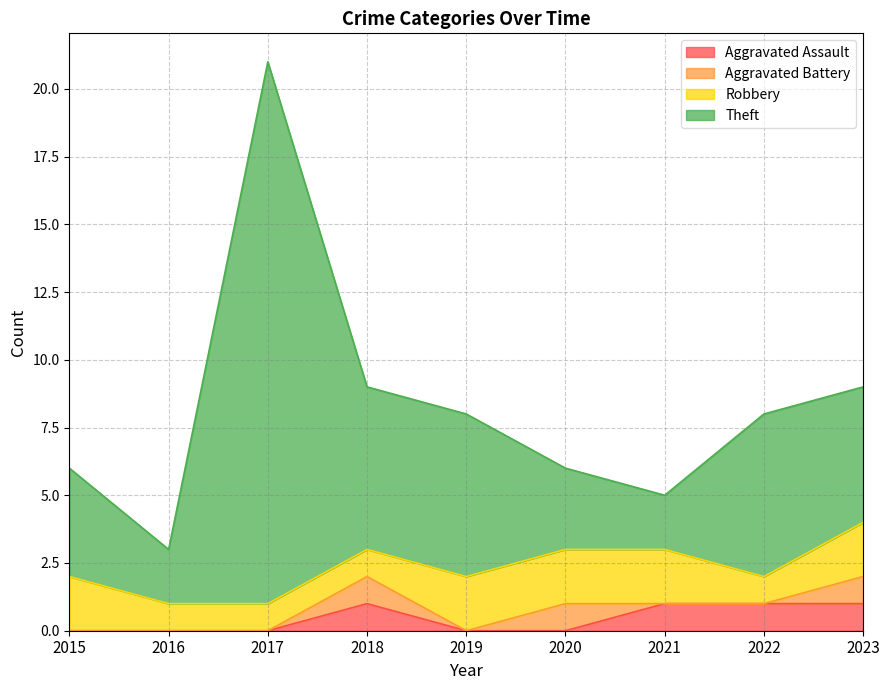

True or false: Theft has more than 0 interior local peaks.

True